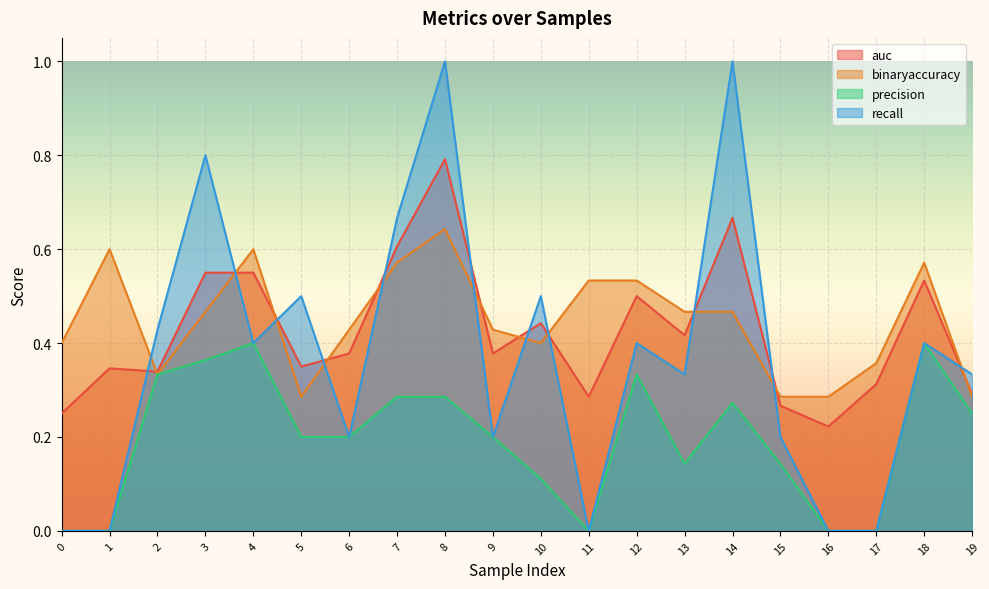

At how many categories does at least one series exceed 0?

20